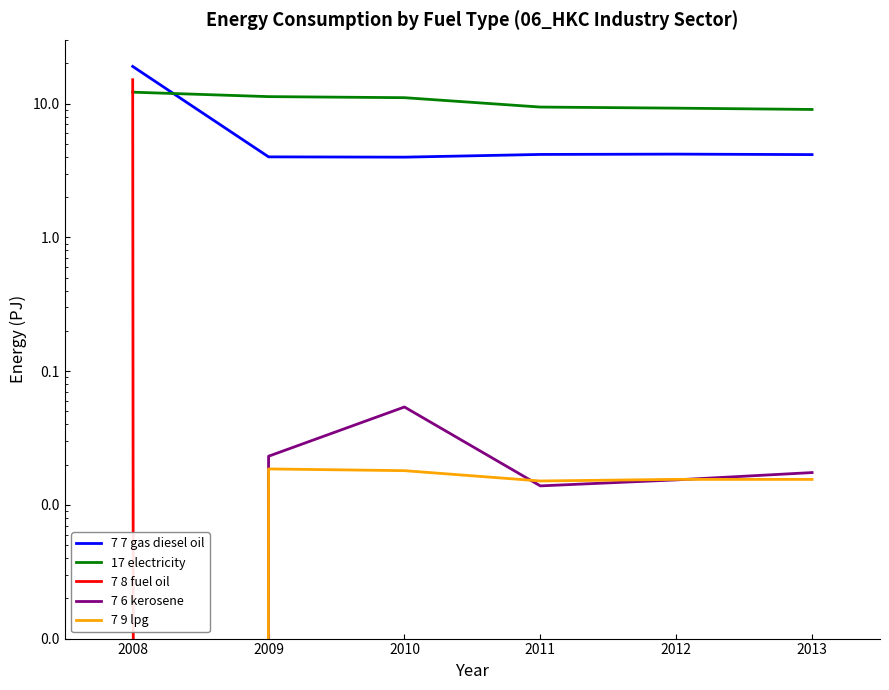

Count the 7 6 kerosene values in the range 0 to 1.

6